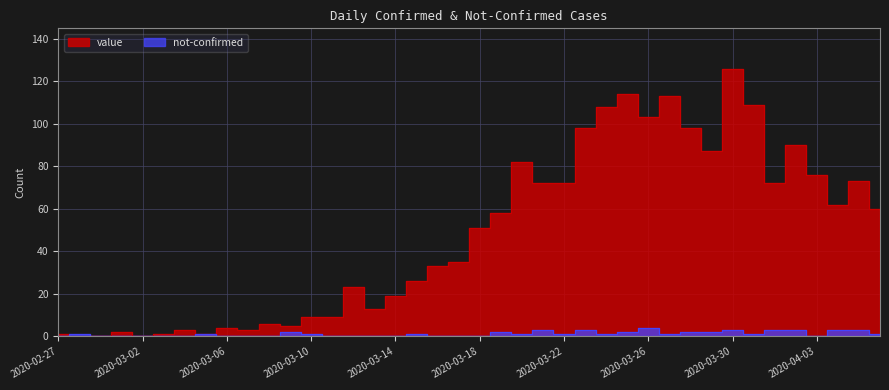

What is the difference between the maximum and minimum values in the not-confirmed series?

4